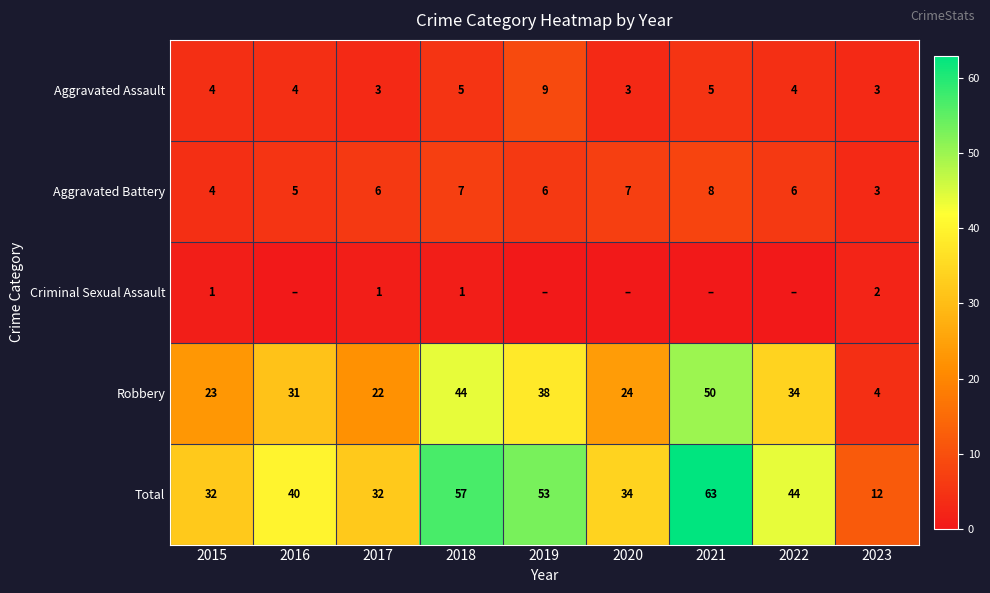

What is the average value of the Total series?

41